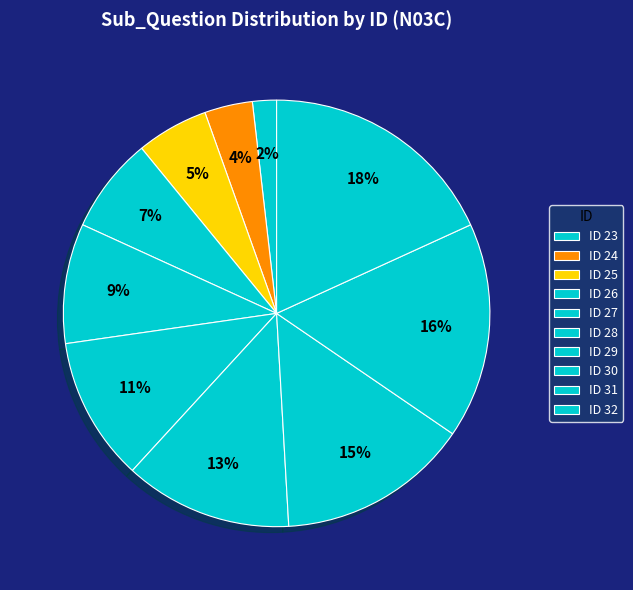

Count the number of slices in the pie.

10